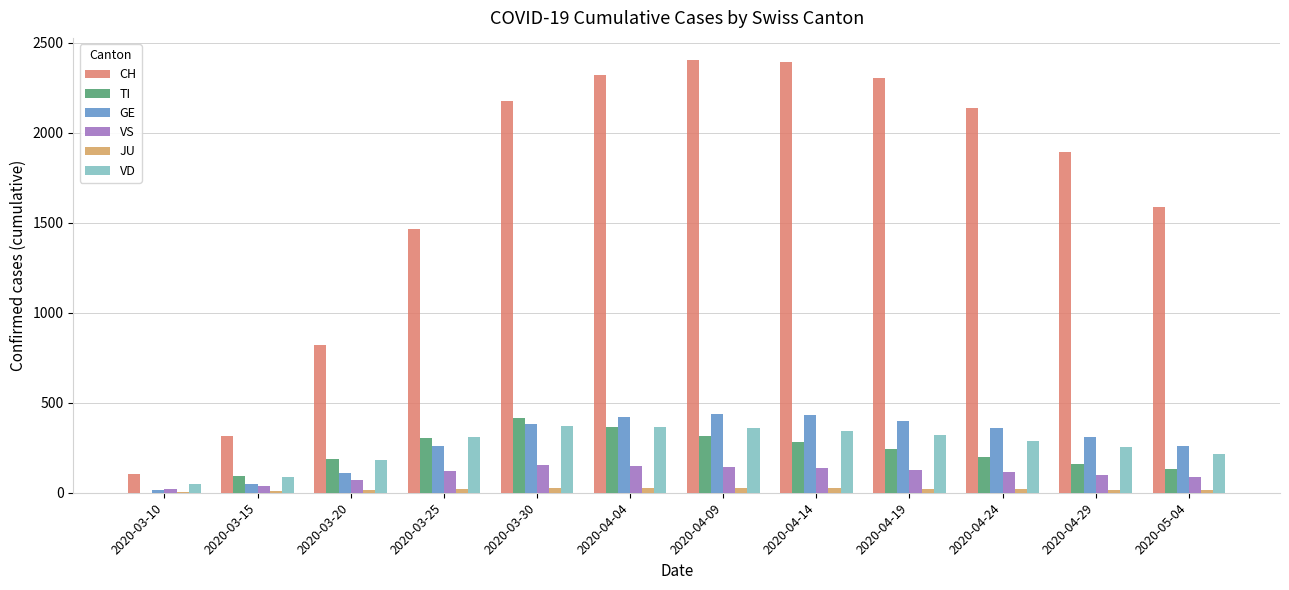

What is the sum of the VD values at 2020-04-29 and 2020-04-14?

600